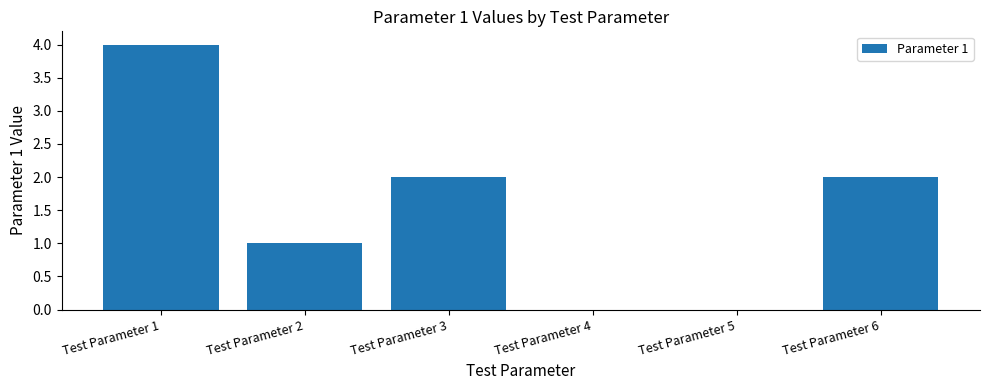

Which has a higher value, Test Parameter 3 or Test Parameter 1?

Test Parameter 1